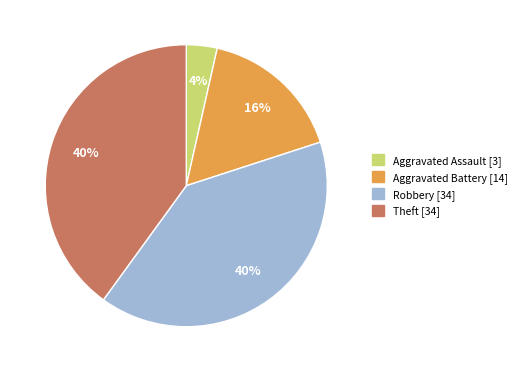

Combined, do Robbery and Aggravated Assault account for over 50%?

No